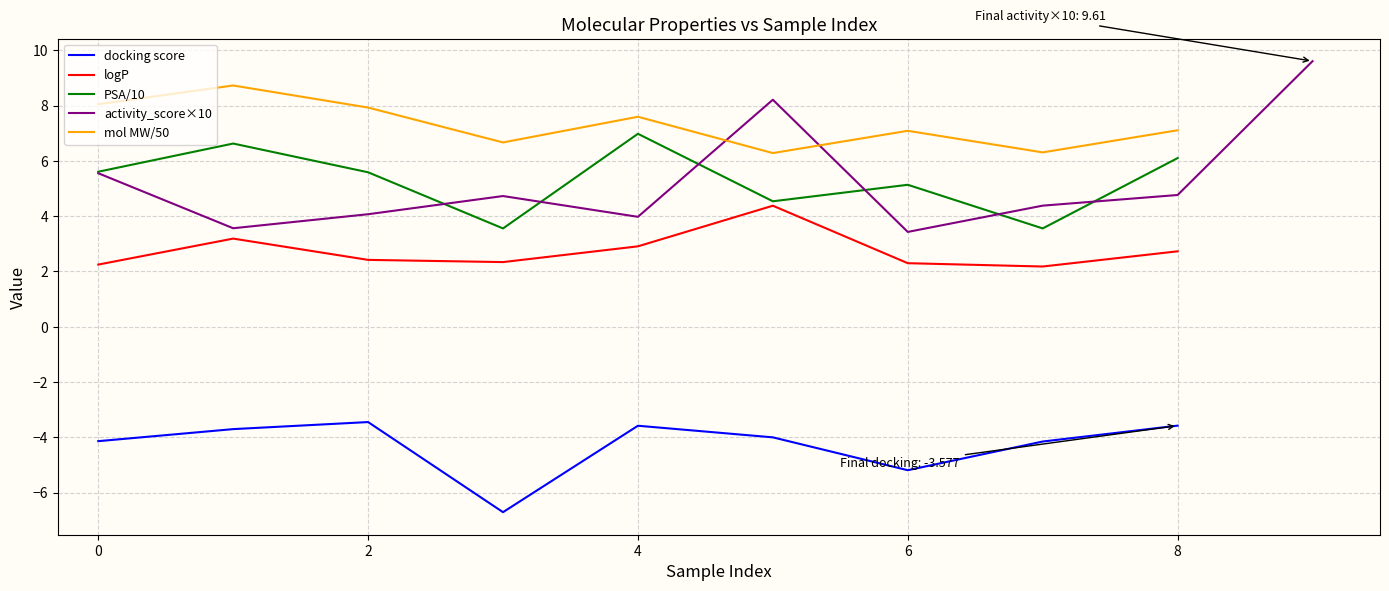

Is it true that activity_score×10 equals 4.1 at 2?

True